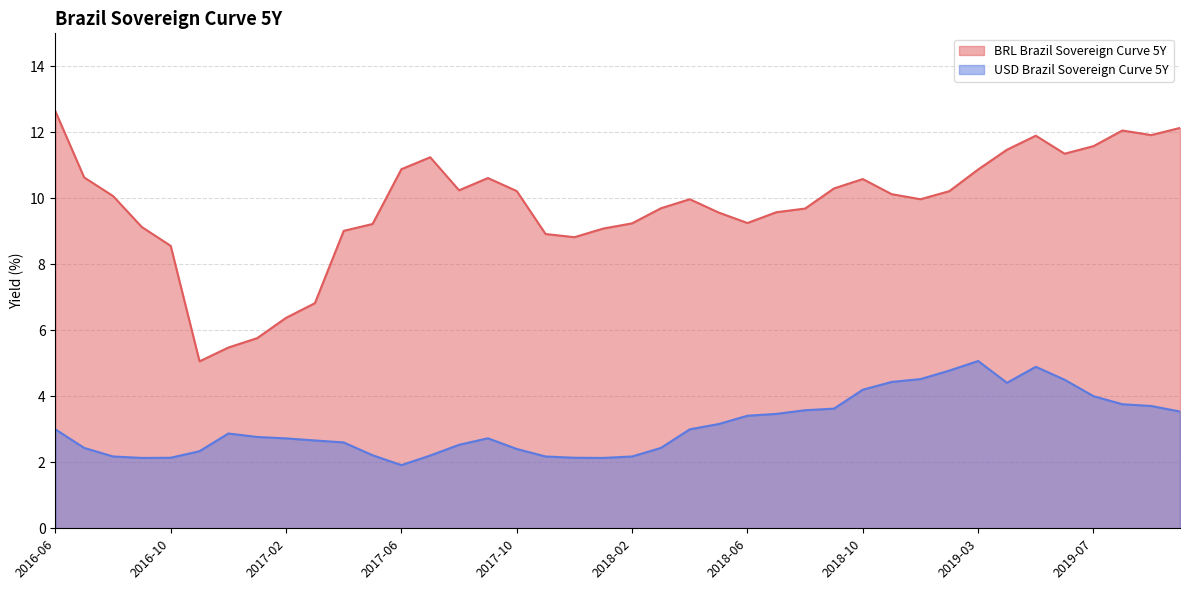

What is the value of the USD Brazil Sovereign Curve 5Y point at the 38th from the left?

3.8